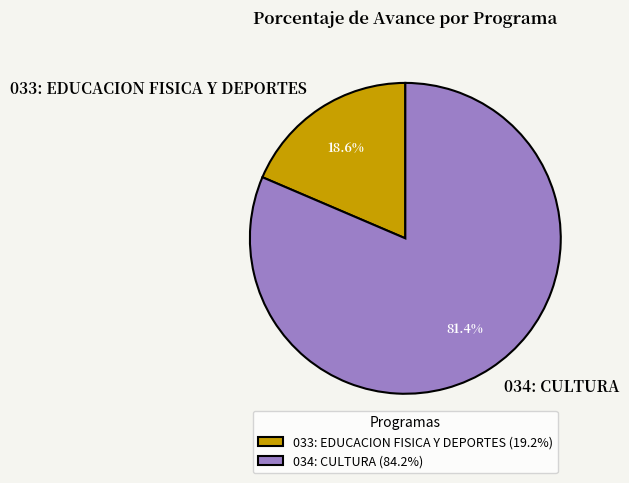

What is the majority slice?

034: CULTURA